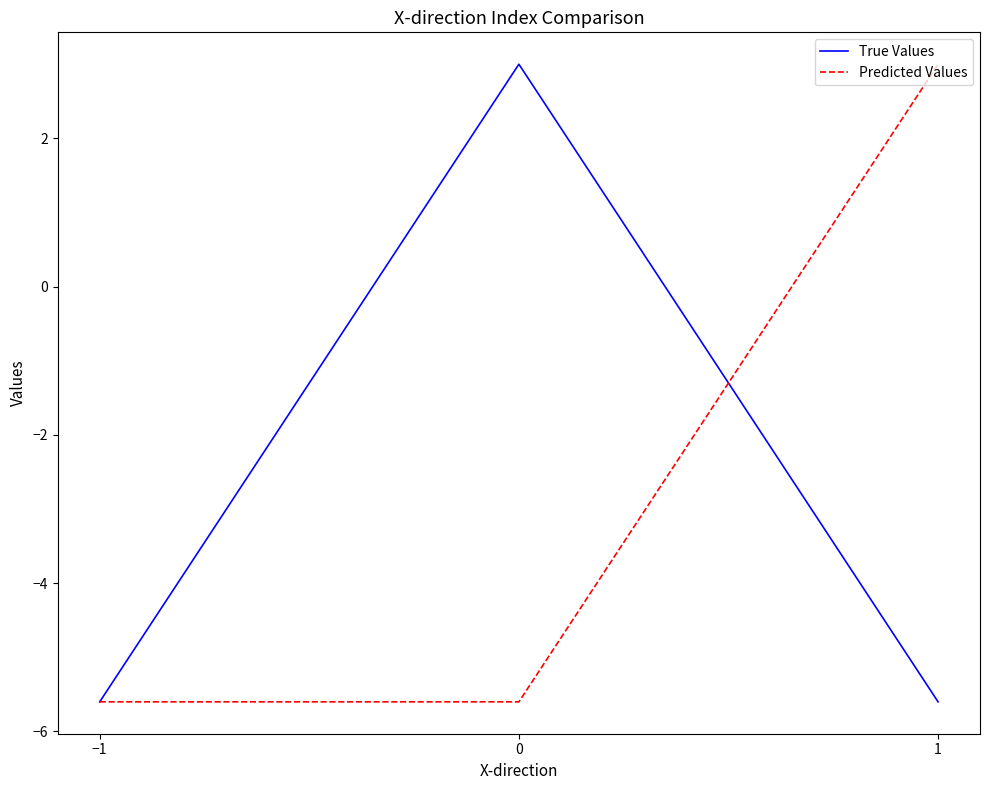

True or false: True Values has a value of -2.2 at 1.

False